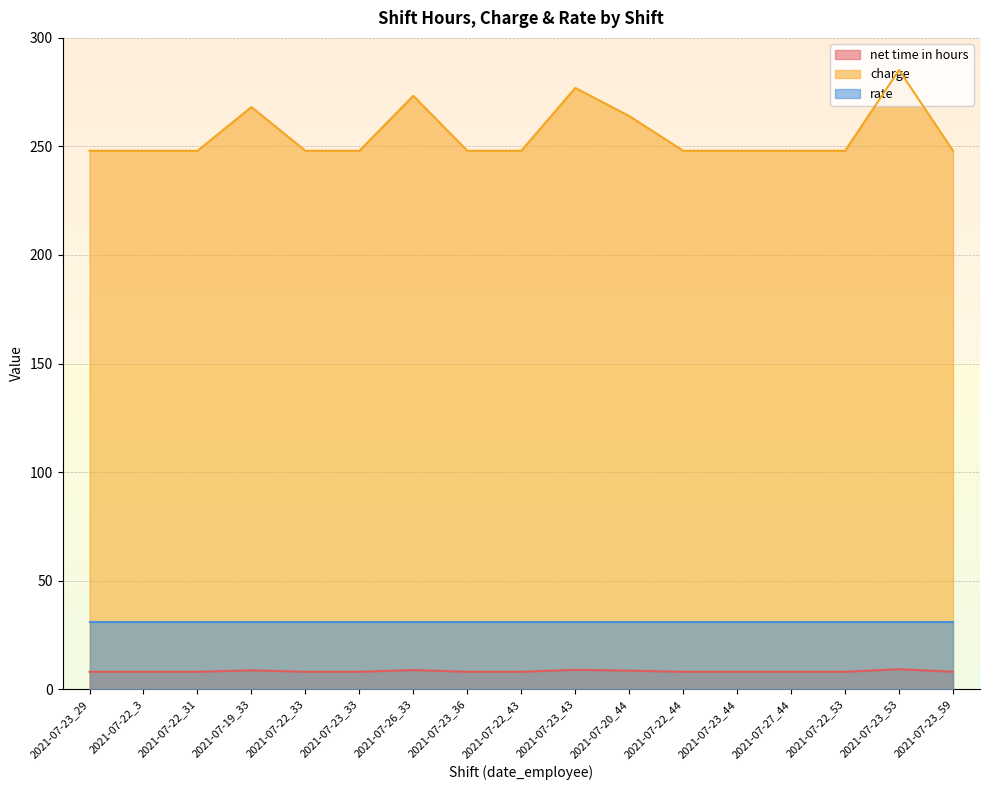

What is the value of the charge point at the 11th from the left?

264.0